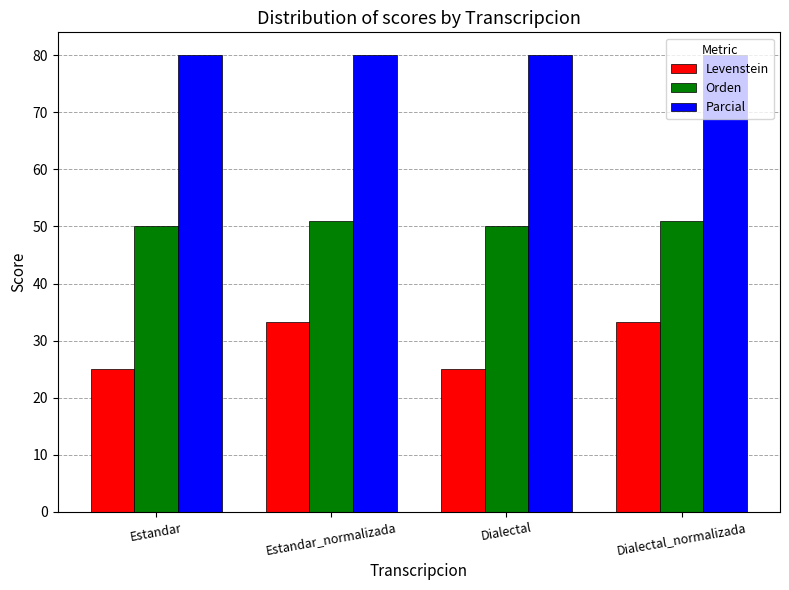

Which series has the largest range (max minus min)?

Levenstein